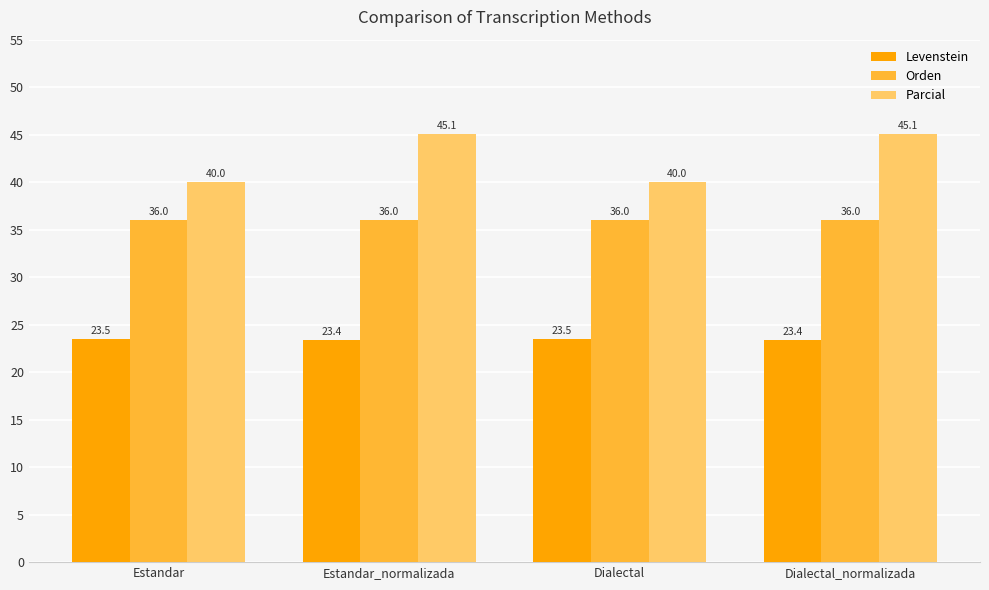

Rank the series by their average value, from highest to lowest.

Parcial, Orden, Levenstein